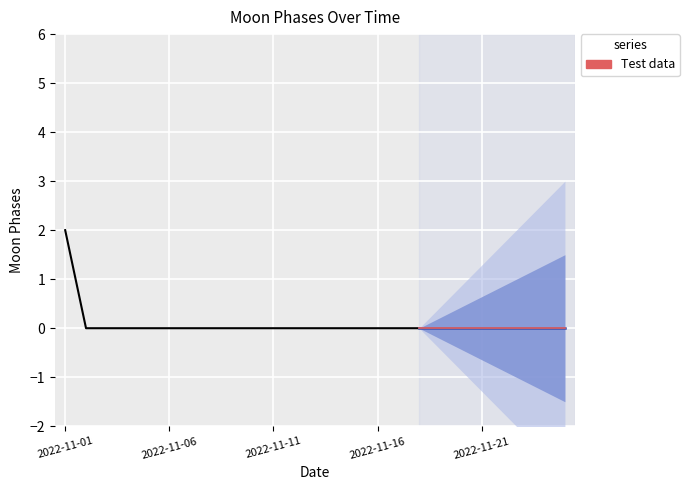

At which category does the chart reach its minimum across all series?

2022-11-02